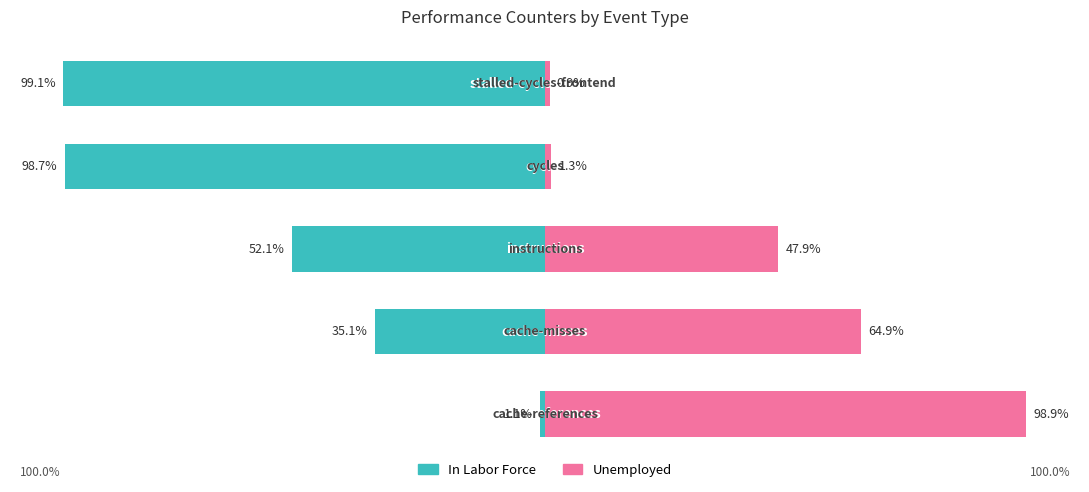

Reading left to right, list all the values displayed in this chart.

In Labor Force: 0=-1.1	1=-35.1	2=-52.1	3=-98.7	4=-99.1
Unemployed: 0=98.9	1=64.9	2=47.9	3=1.3	4=0.9